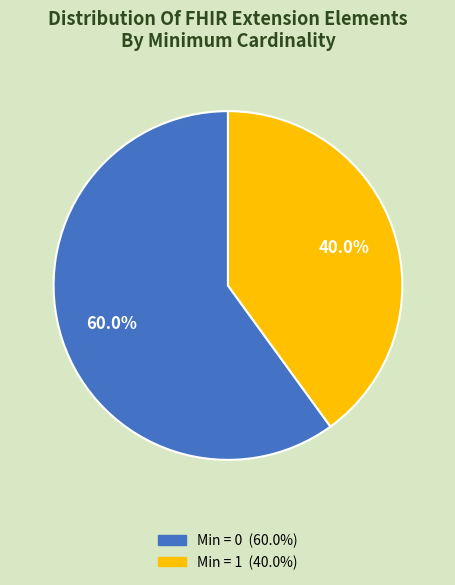

Does any single category account for the majority?

Yes